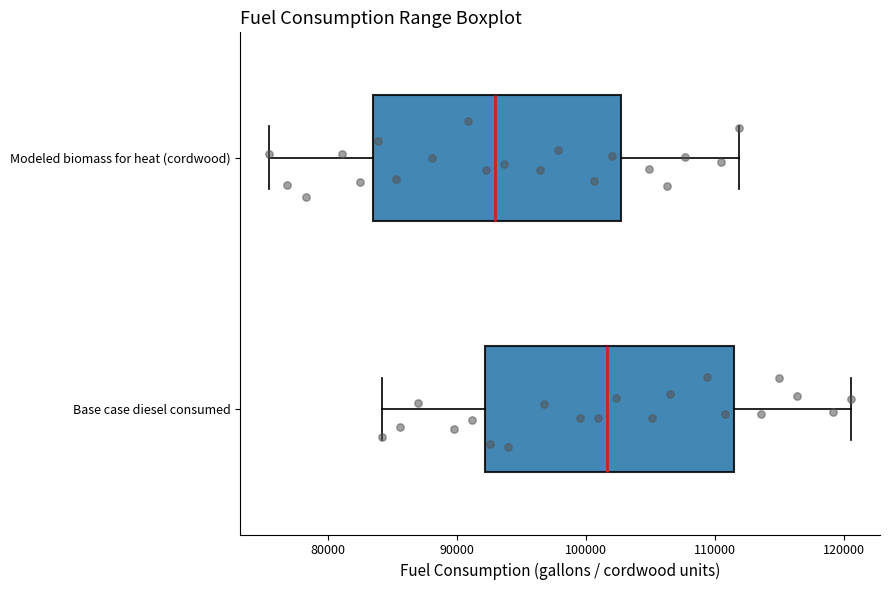

Reading bottom to top, transcribe this box plot: for each box, give where its median line is, the range the box spans, and where its two whiskers end, as read against the x-axis. The values are not printed on the chart, so give them approximately, as read against the axis.

Base case diesel consumed: median 102000, box 92000 to 111000, whiskers 84000 to 121000
Modeled biomass for heat (cordwood): median 93000, box 84000 to 103000, whiskers 75000 to 112000